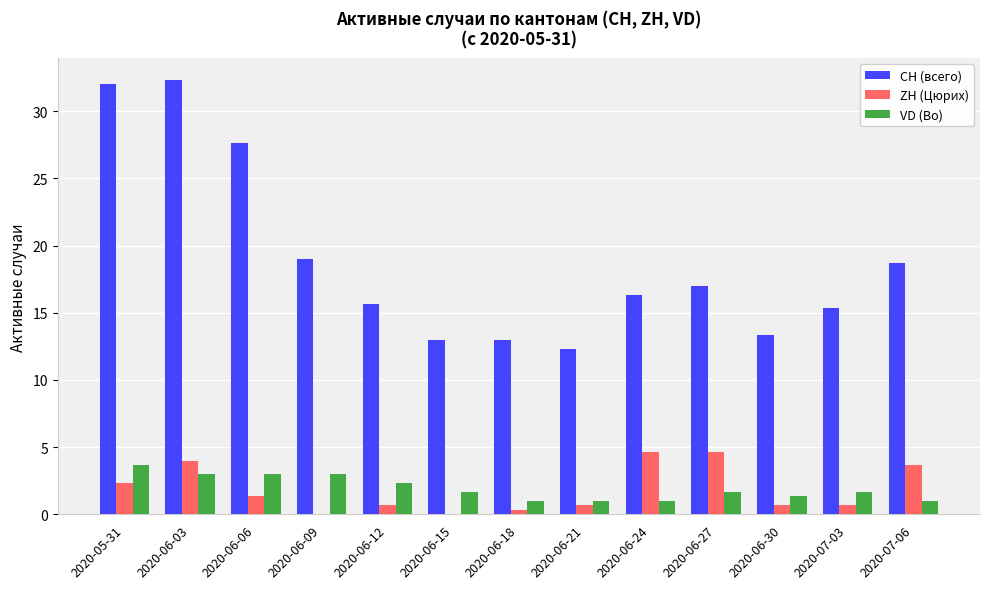

How many distinct data groups are displayed?

3